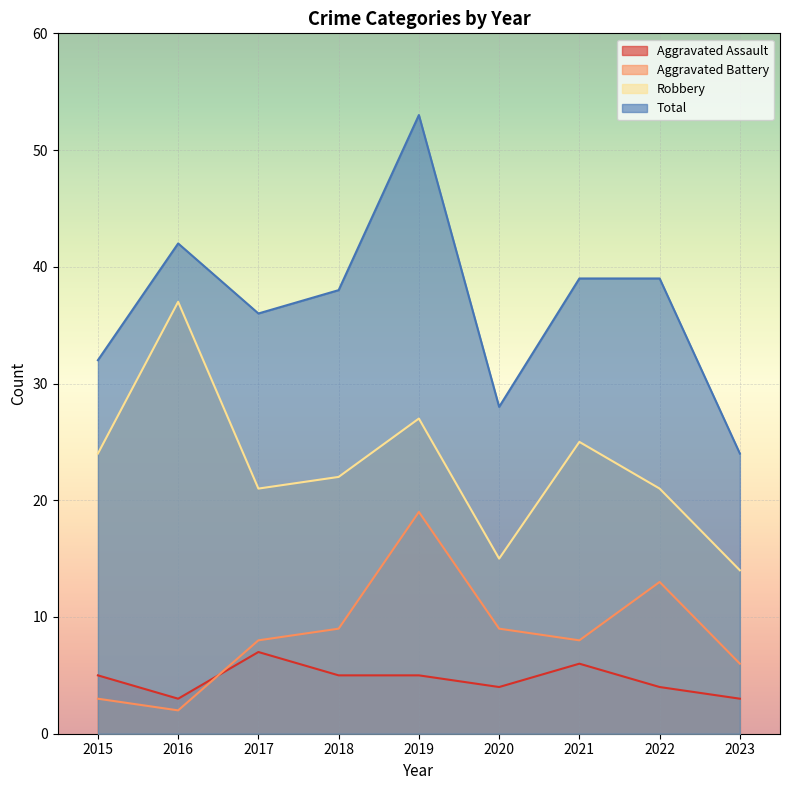

How many series are shown in this chart?

4